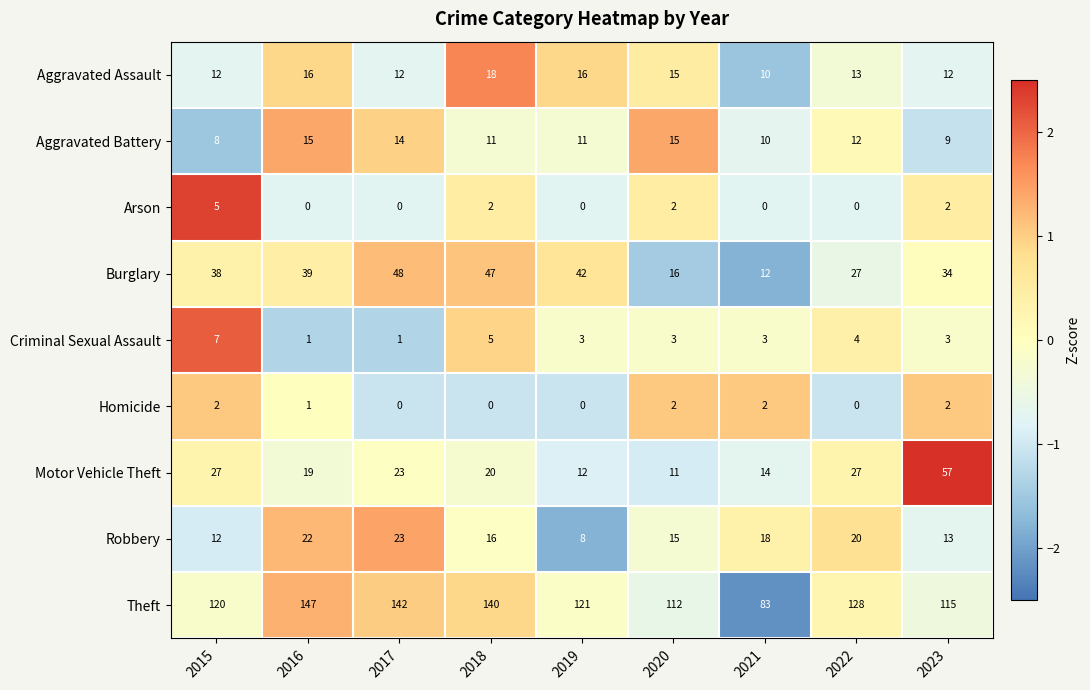

Which series has the widest spread of values?

Theft